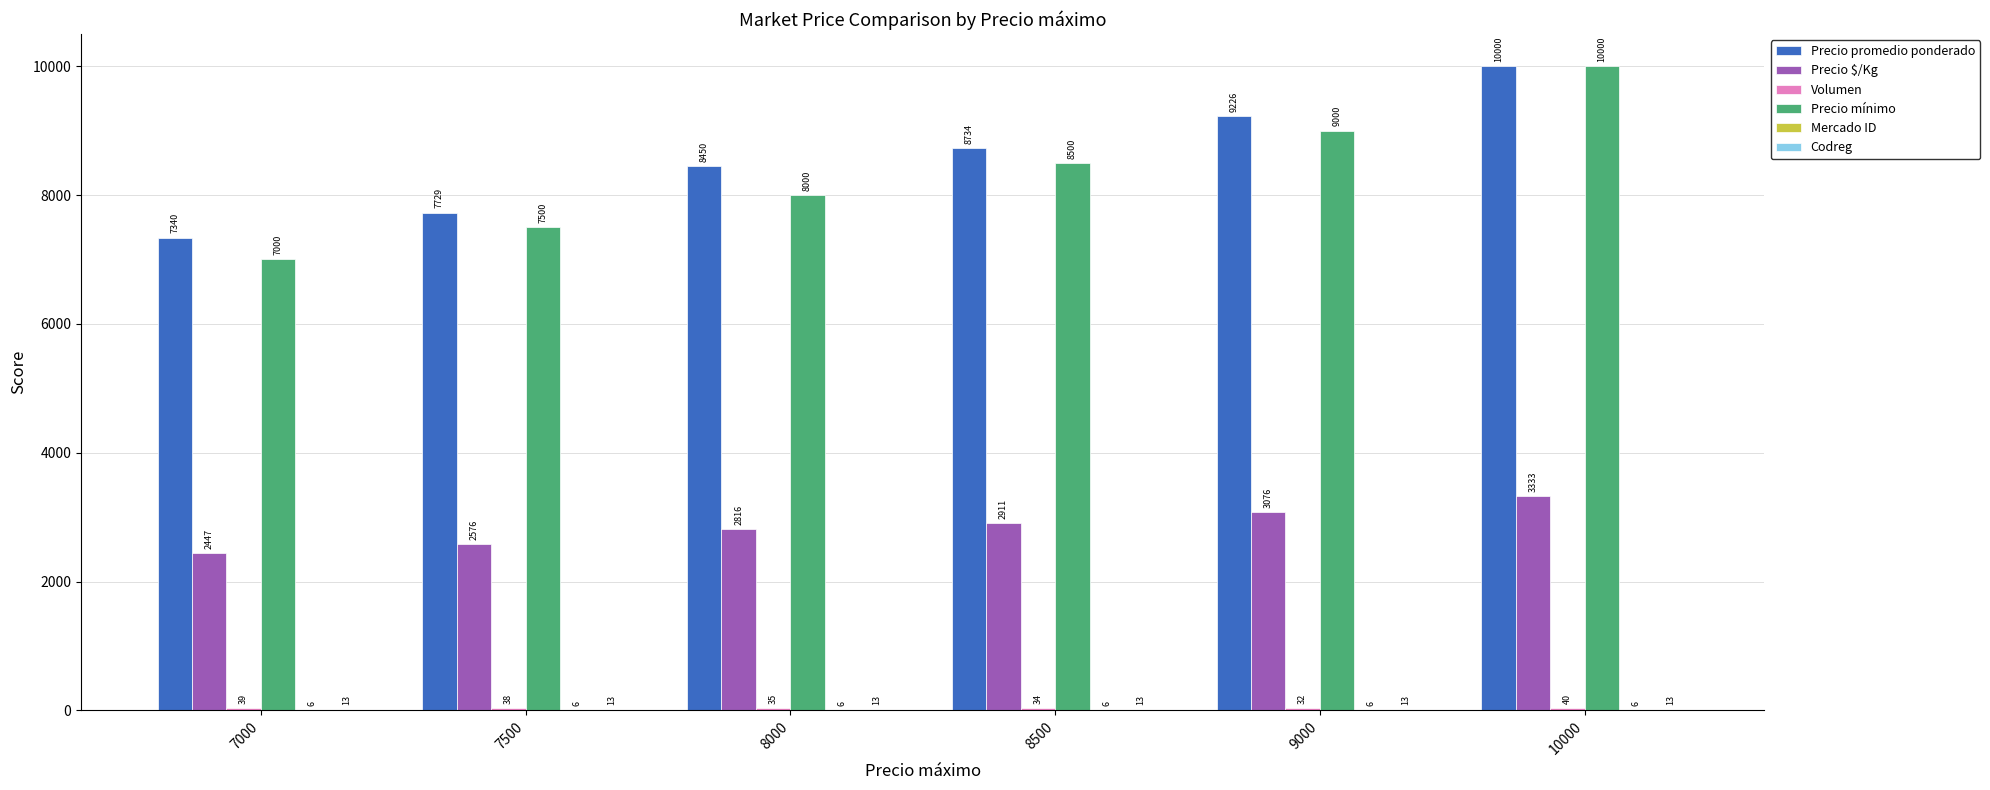

Which series has the largest total across all categories?

Precio promedio ponderado